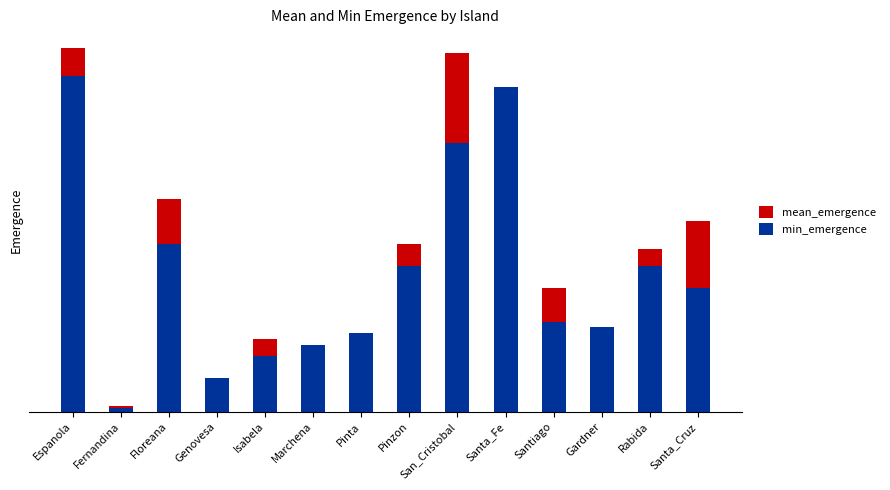

What is the value of the mean_emergence bar at the 7th from the left?

0.7